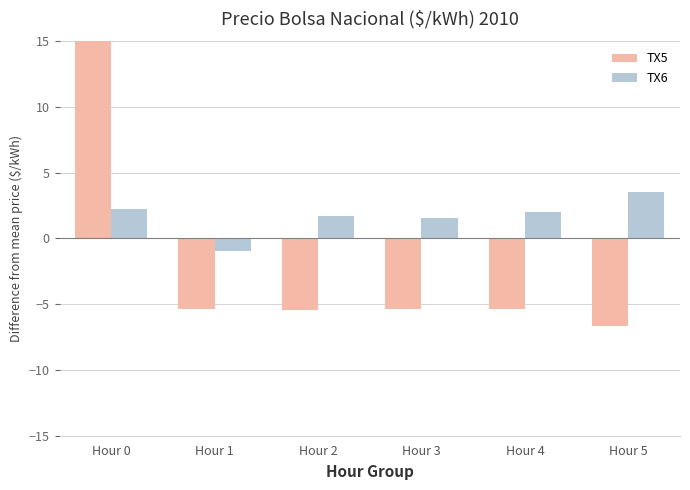

Which category has the highest value in the TX6 series?

Hour 5